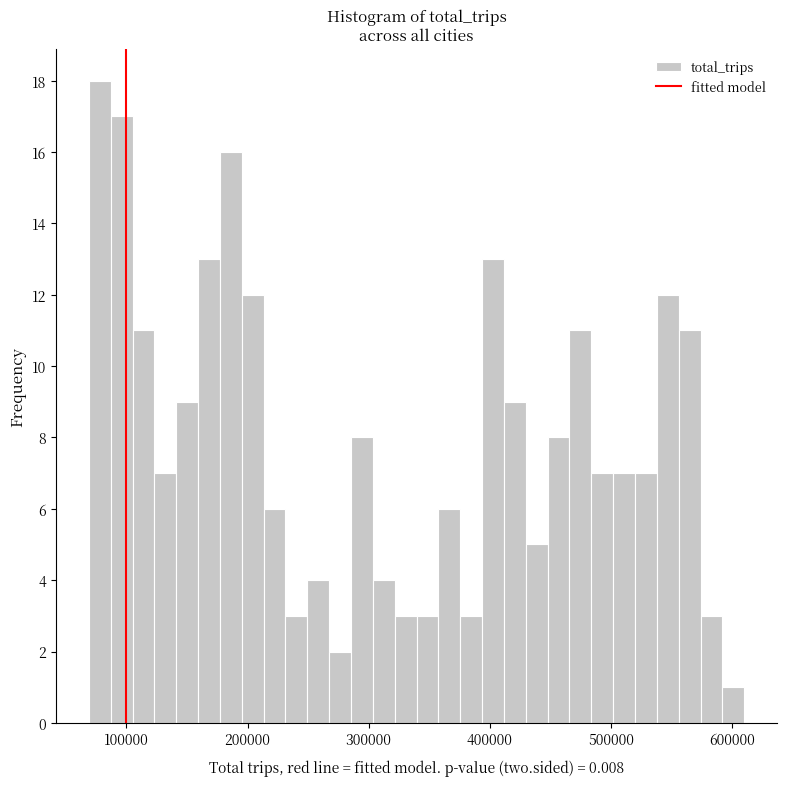

Around what value on the x-axis is the tallest bar? Give the approximate position of its centre, as read against the axis.

80000